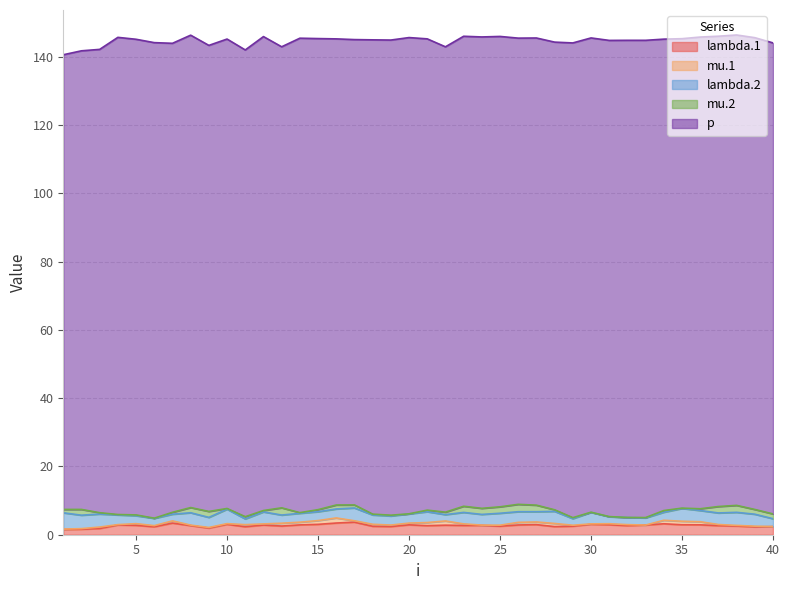

Which series has the widest spread of values?

p